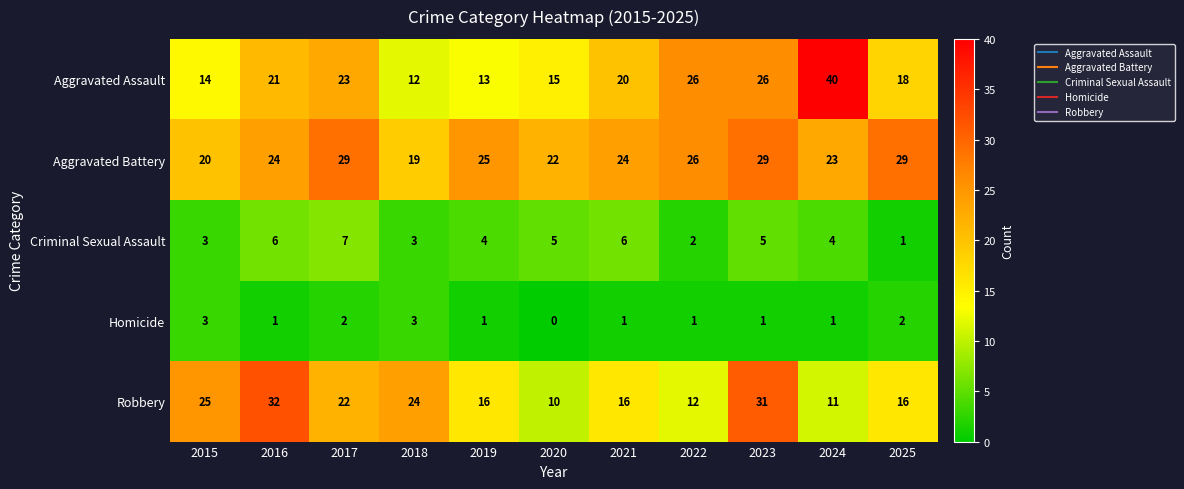

What is the difference between the second highest and second lowest values in the Robbery series?

20